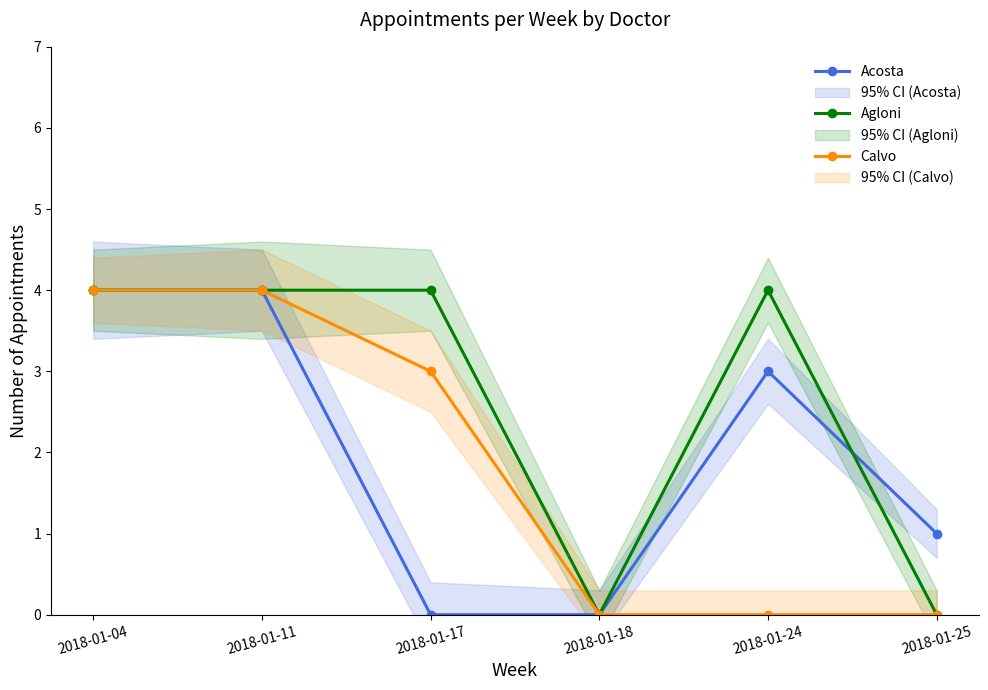

Count the number of categories in the chart.

6